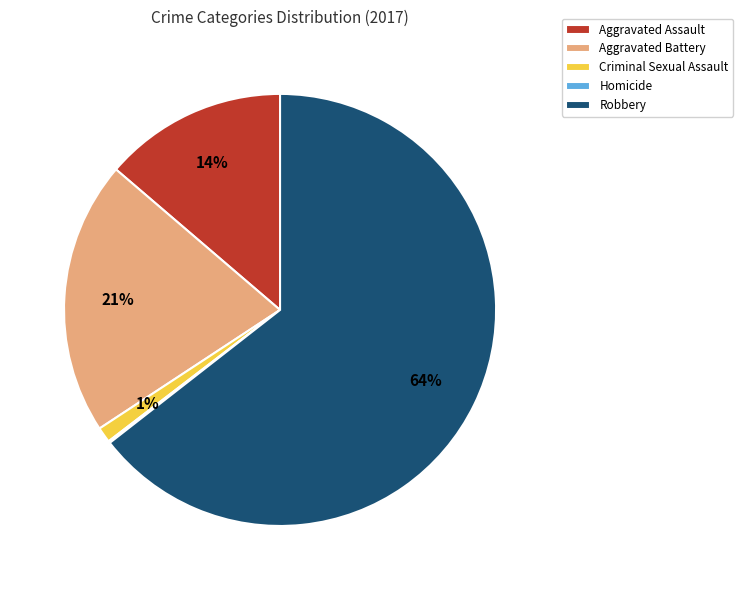

Is there a majority slice in this chart?

Yes